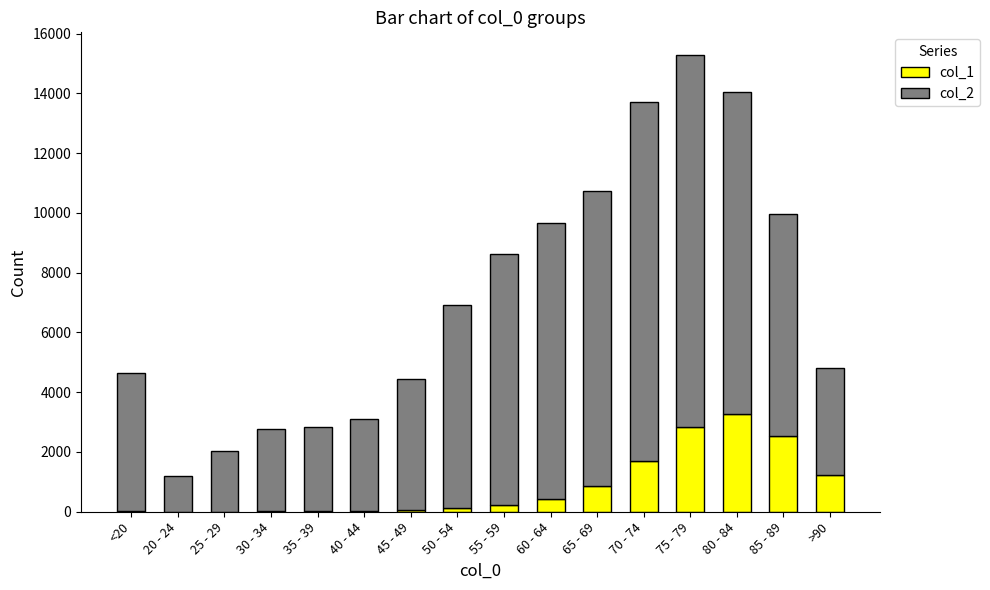

At which category is the sum across all series the highest?

75 - 79